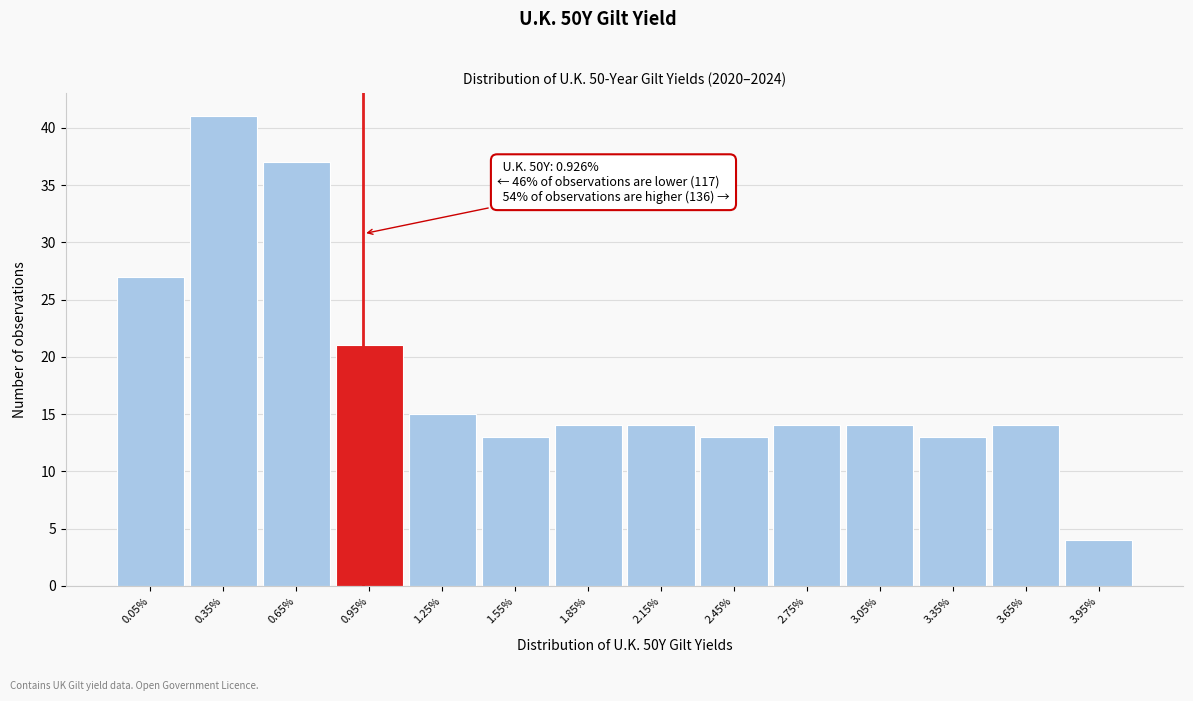

Which range on the x-axis has the tallest bar?

0.2 to 0.5